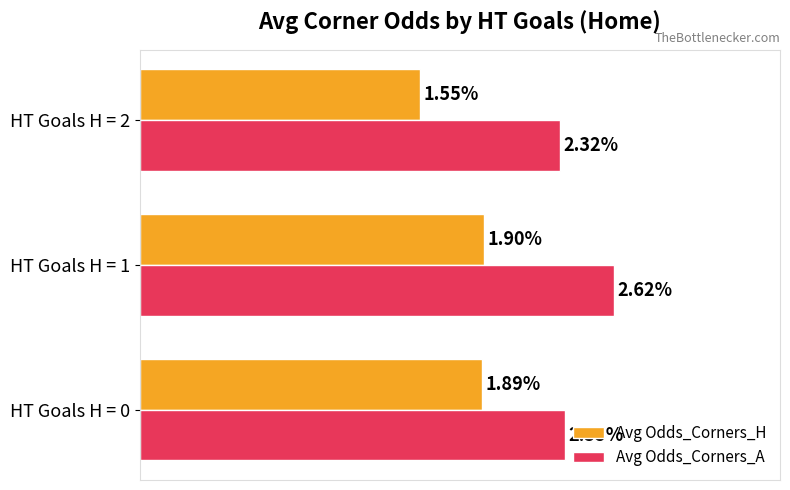

At which category is the sum across all series the highest?

HT Goals H = 1